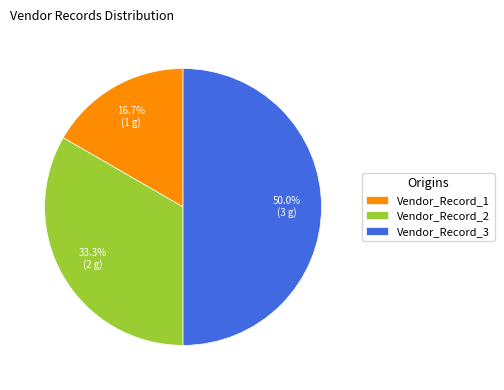

To the nearest percent, what is the combined percentage of Vendor_Record_1 and Vendor_Record_3?

67%